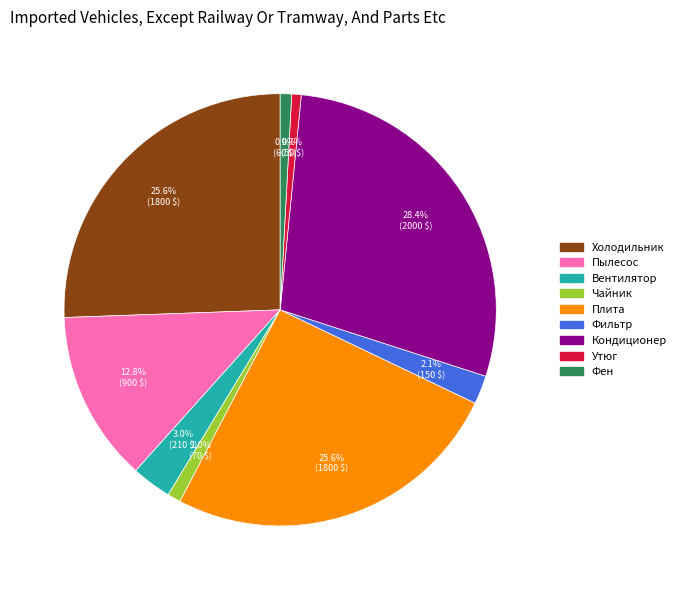

True or false: Пылесос accounts for 13% of the total.

True